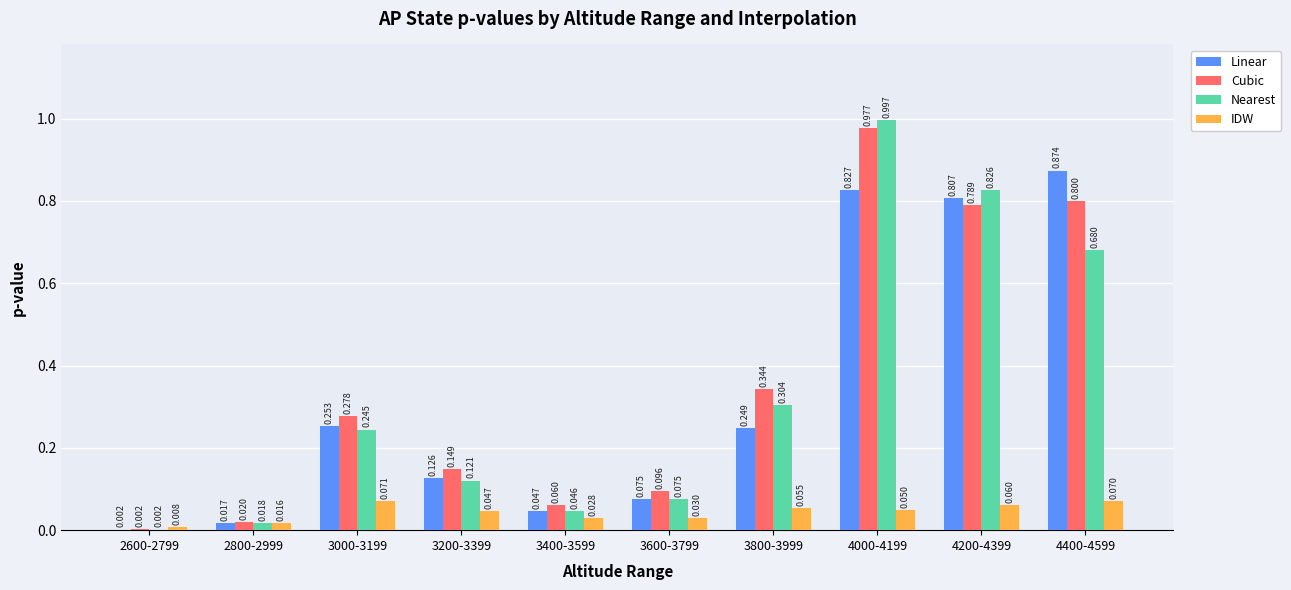

Is the value of Linear at 4400-4599 greater than the value of Nearest at 3000-3199?

Yes